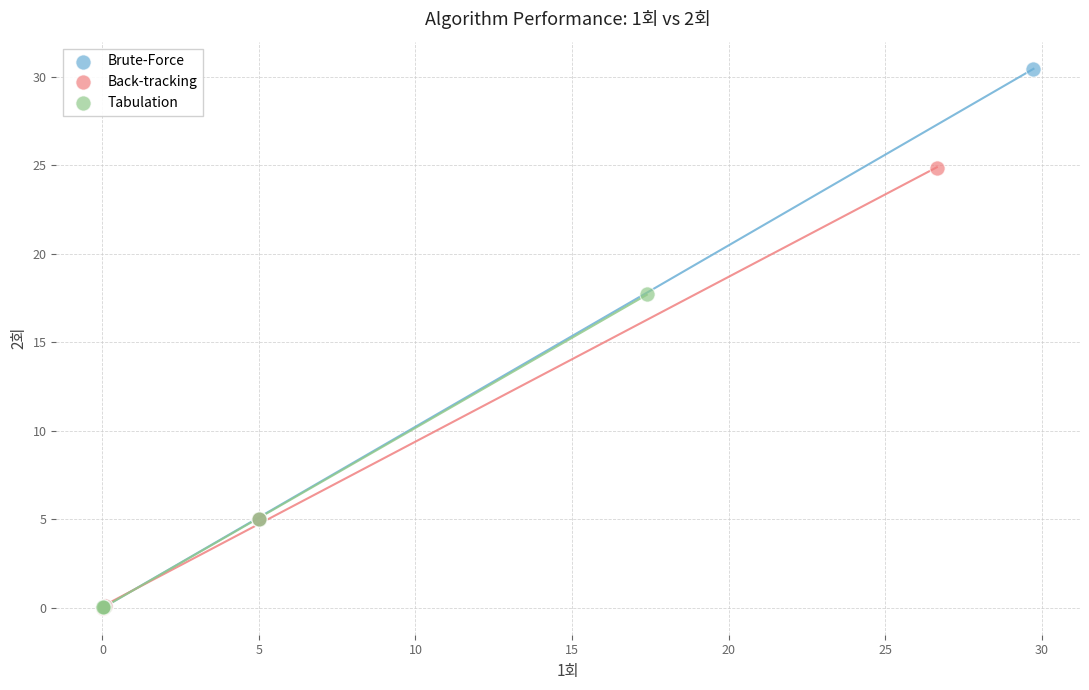

Which series has the widest spread of Y values?

Brute-Force